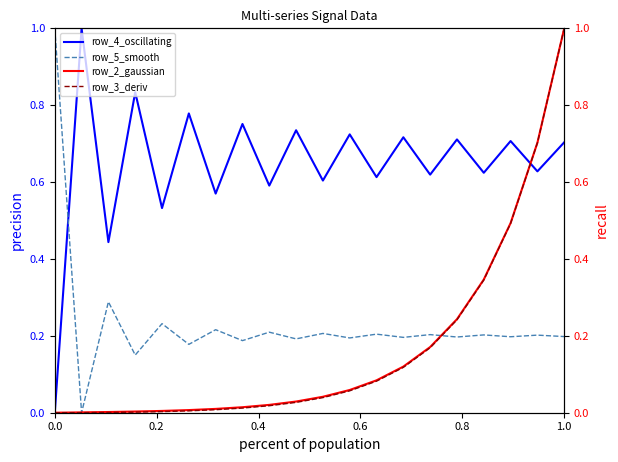

What is the difference between the maximum and minimum values in the row_3_deriv series?

1.0